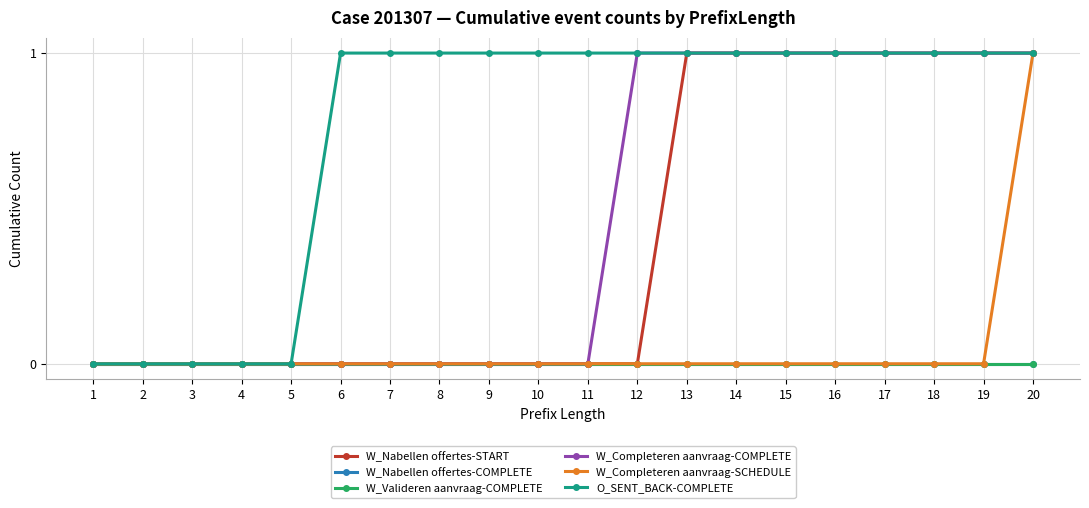

Reading left to right, extract all data points from this chart.

W_Nabellen offertes-START: 0	0	0	0	0	0	0	0	0	0	0	0	1	1	1	1	1	1	1	1
W_Nabellen offertes-COMPLETE: 0	0	0	0	0	0	0	0	0	0	0	0	0	0	0	0	0	0	0	0
W_Valideren aanvraag-COMPLETE: 0	0	0	0	0	0	0	0	0	0	0	0	0	0	0	0	0	0	0	0
W_Completeren aanvraag-COMPLETE: 0	0	0	0	0	0	0	0	0	0	0	1	1	1	1	1	1	1	1	1
W_Completeren aanvraag-SCHEDULE: 0	0	0	0	0	0	0	0	0	0	0	0	0	0	0	0	0	0	0	1
O_SENT_BACK-COMPLETE: 0	0	0	0	0	1	1	1	1	1	1	1	1	1	1	1	1	1	1	1